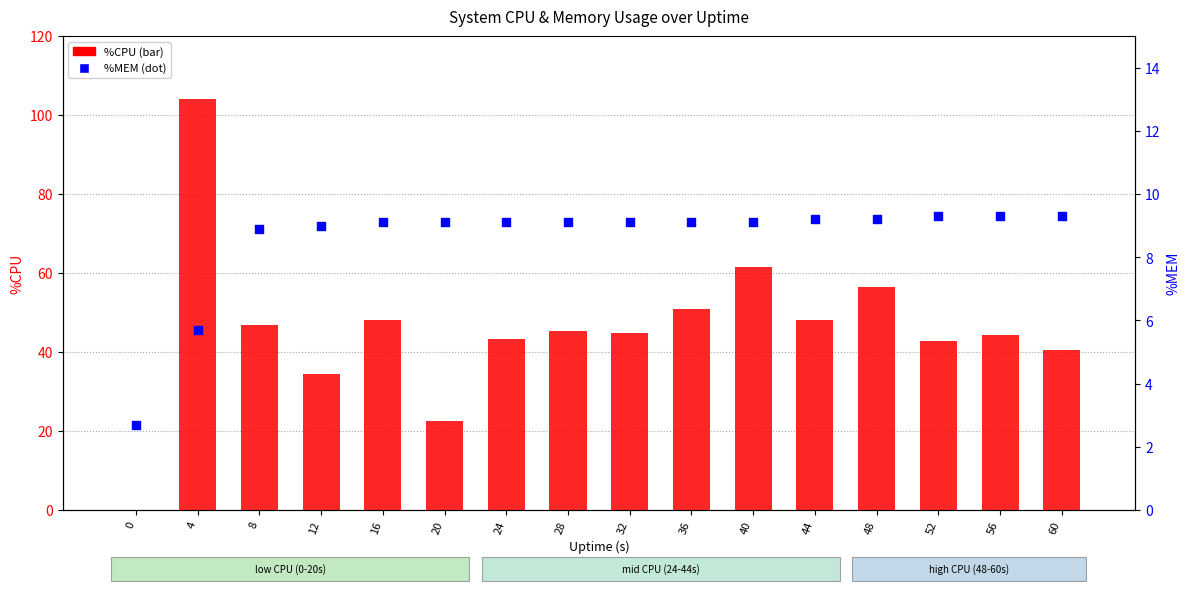

Which series contains the lowest Y value?

%CPU